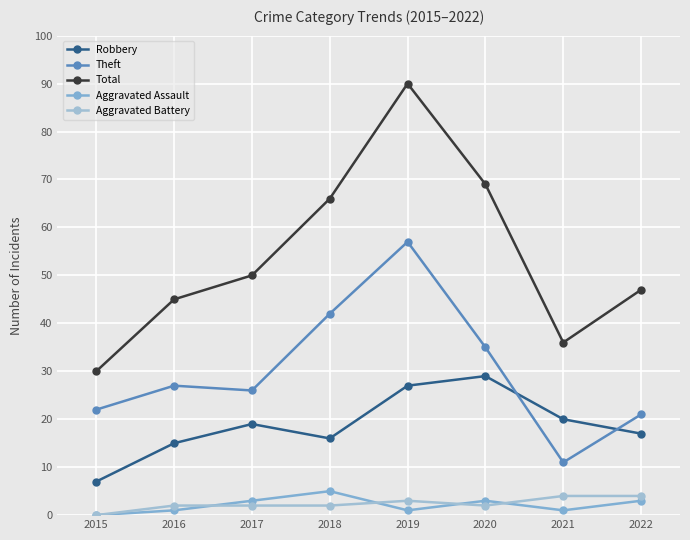

Reading right to left, list all the values displayed in this chart.

Robbery: 17	20	29	27	16	19	15	7
Theft: 21	11	35	57	42	26	27	22
Total: 47	36	69	90	66	50	45	30
Aggravated Assault: 3	1	3	1	5	3	1	0
Aggravated Battery: 4	4	2	3	2	2	2	0